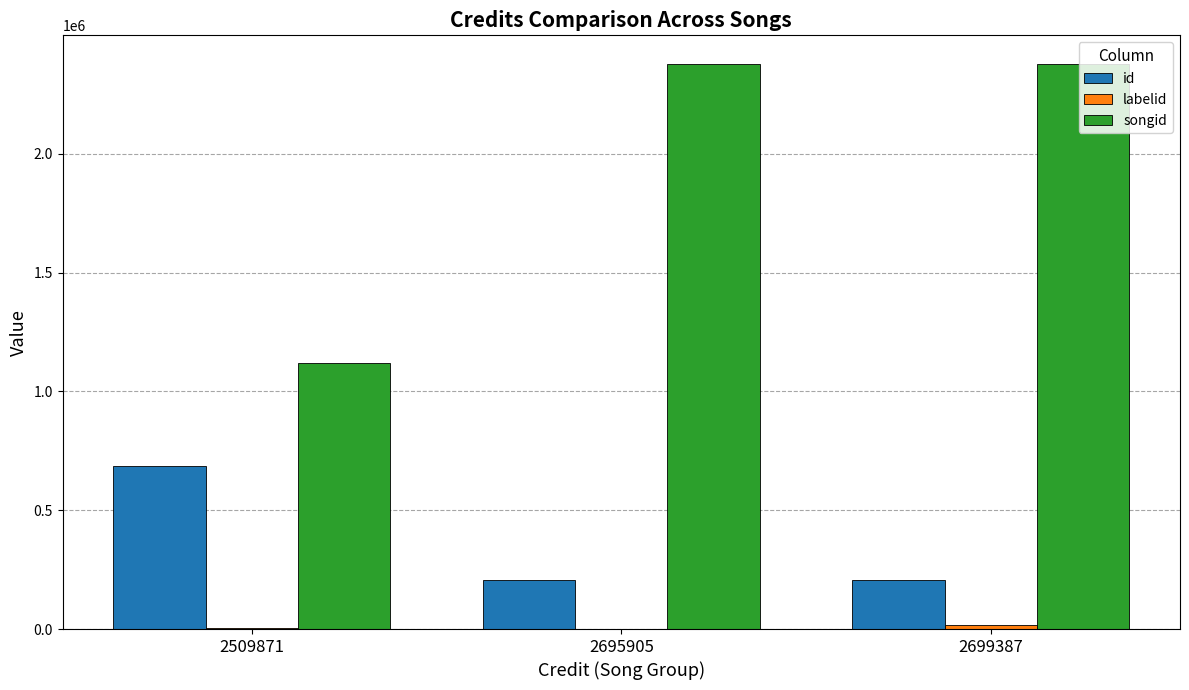

Which series has the largest total across all categories?

songid